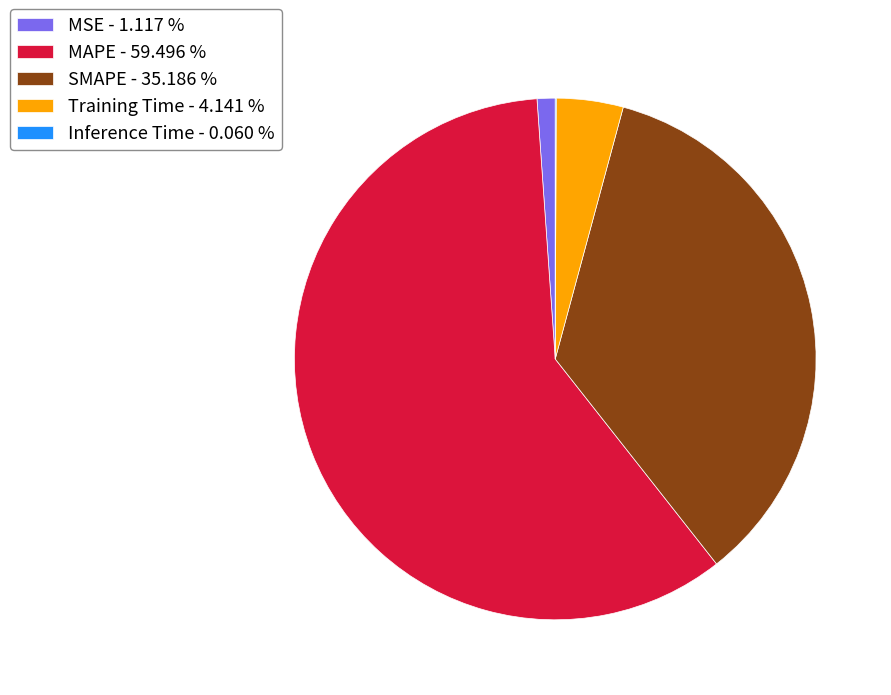

Is the sum of SMAPE - 35.186 % and MAPE - 59.496 % greater than half?

Yes